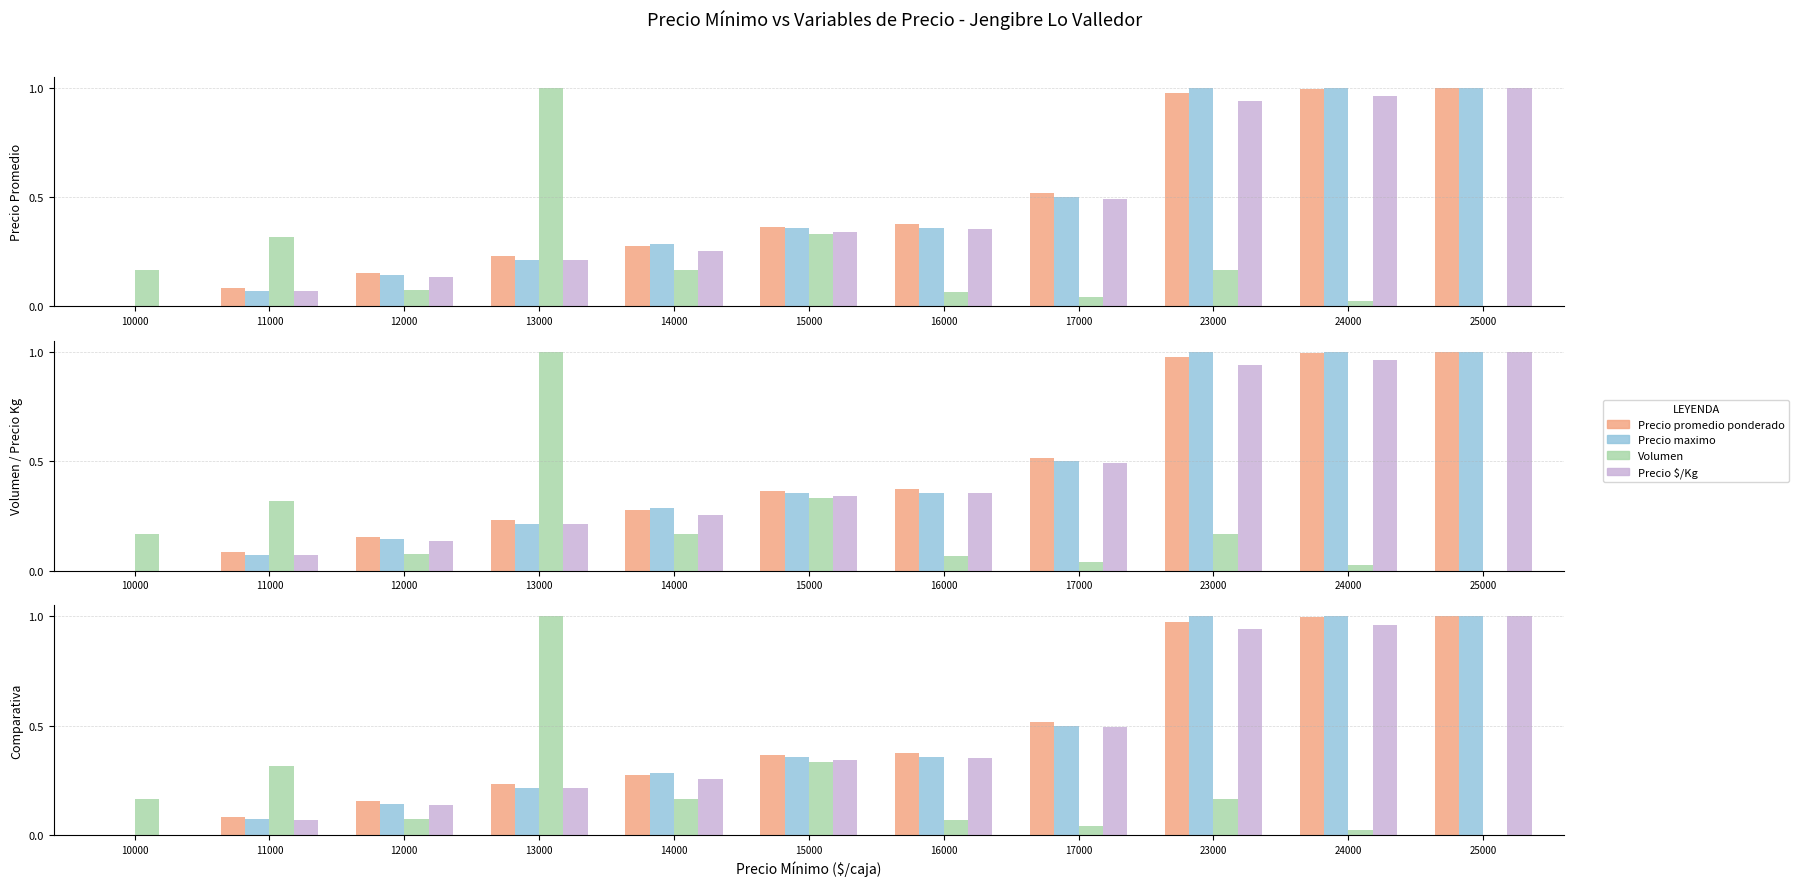

The Precio $/Kg series shows 0.3 at 13000. True or false?

False